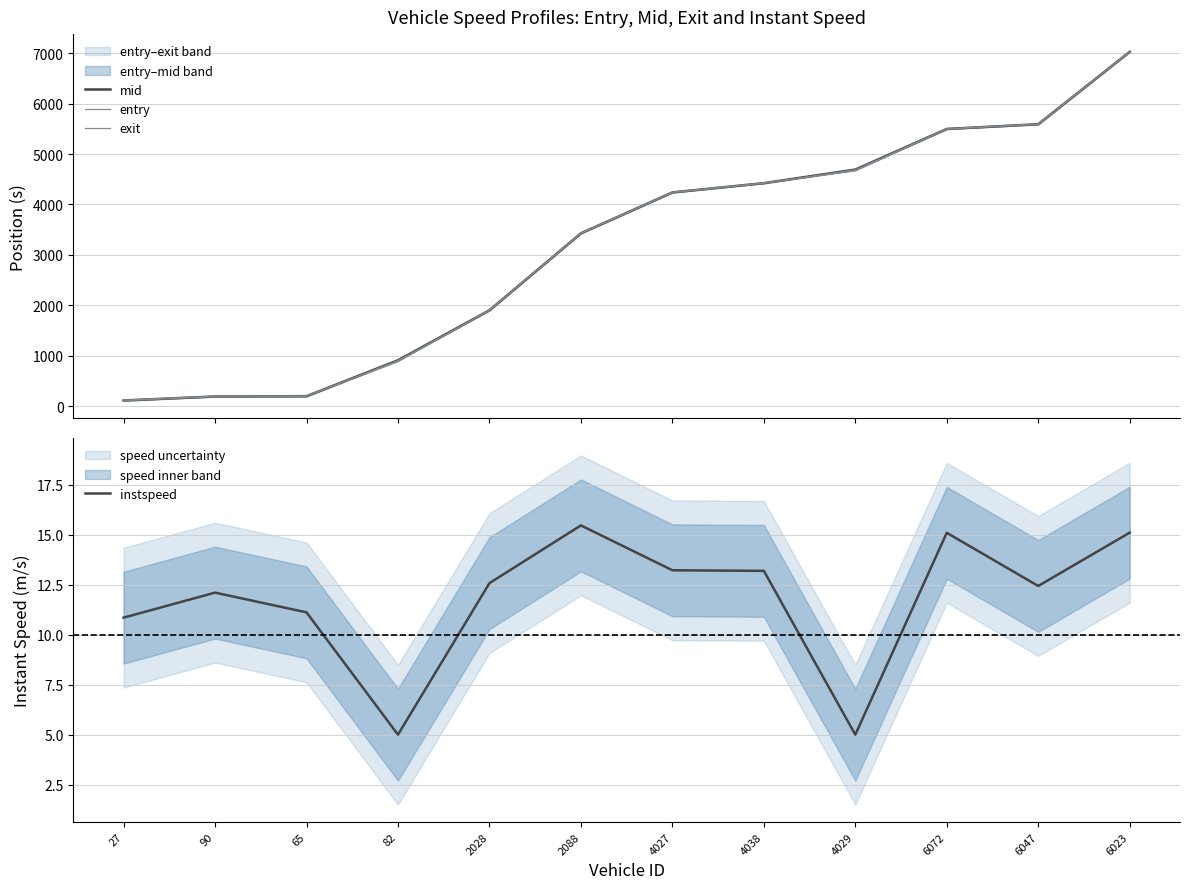

What is the sum of the instspeed values at 90 and 6072?

27.2